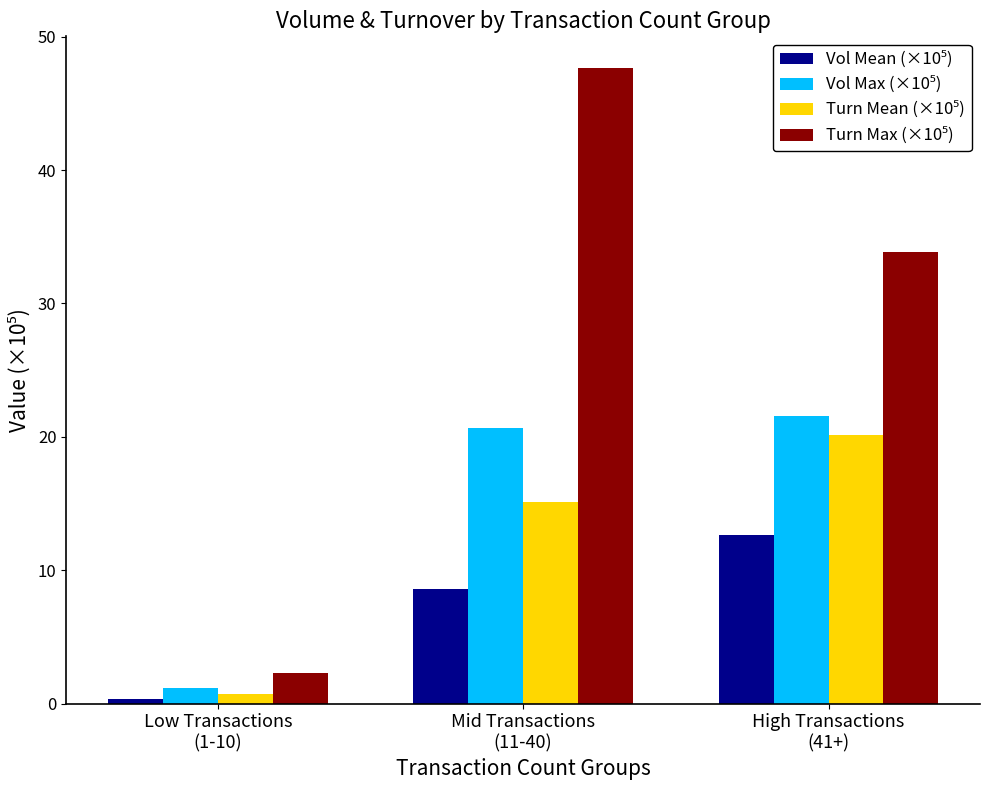

What is the maximum value shown in the chart?

47.6